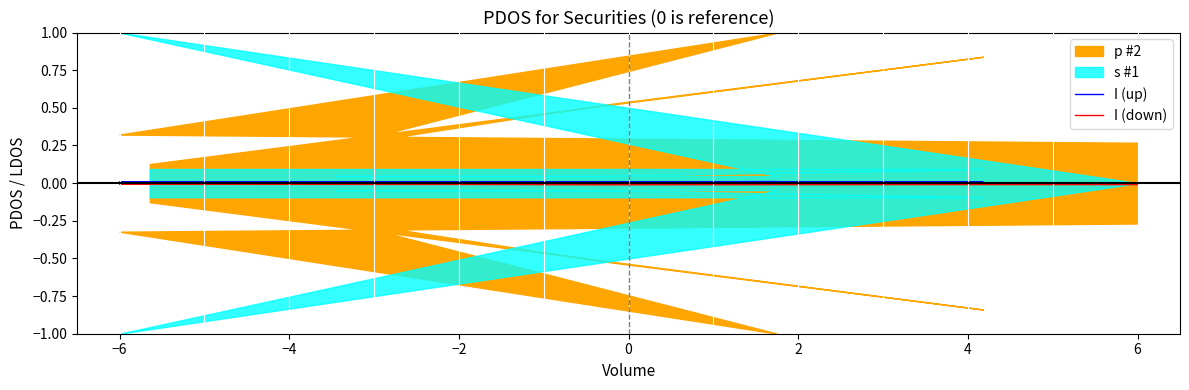

The value of I (down) at −2 is -0.0. True or false?

True